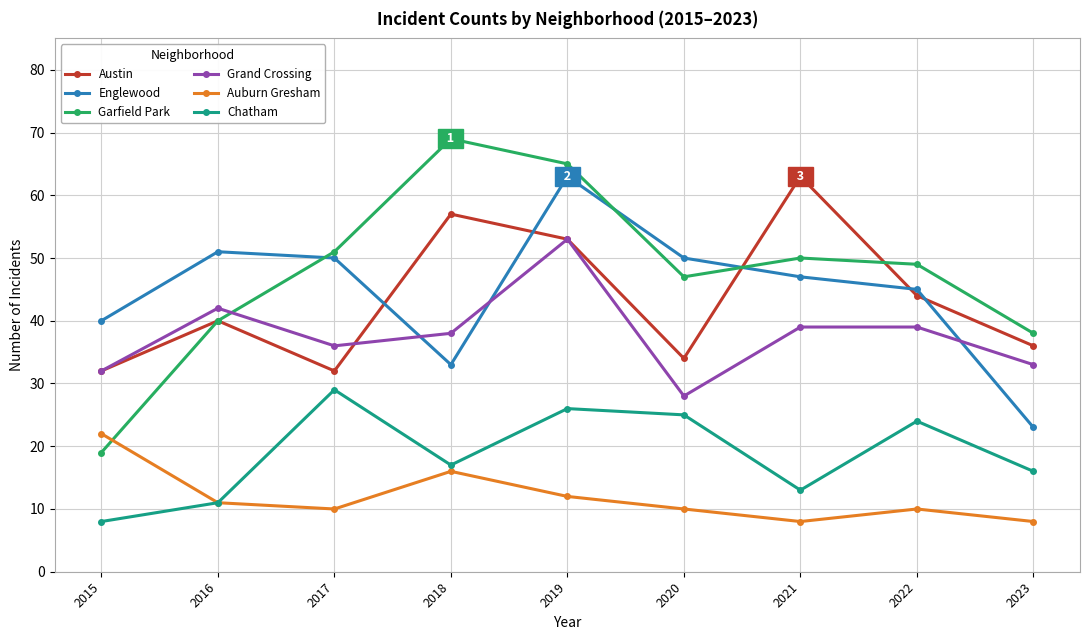

Rank the series at 2020 from lowest to highest value.

Auburn Gresham, Chatham, Grand Crossing, Austin, Garfield Park, Englewood